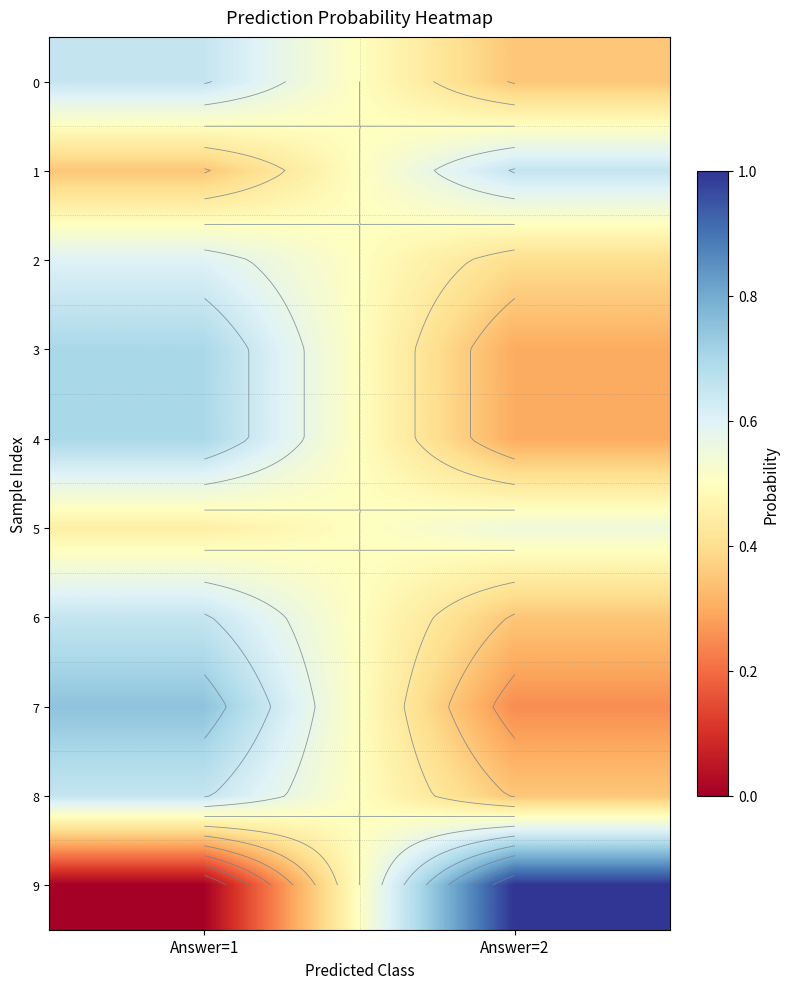

At which category does the chart reach its minimum across all series?

Answer=1